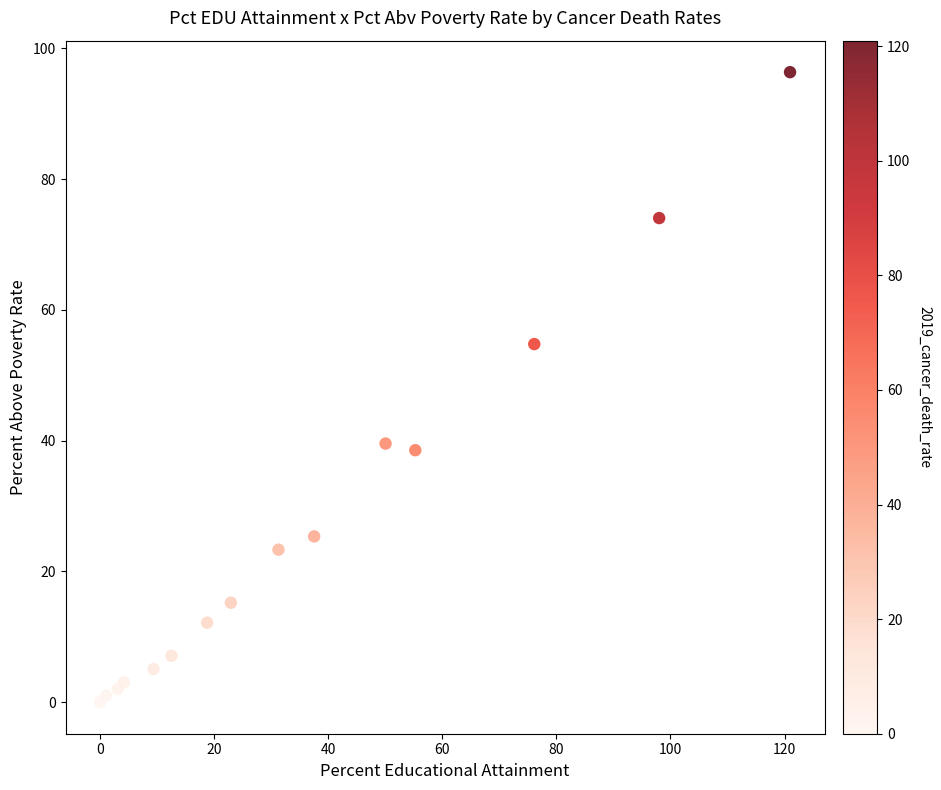

What Y value in the scatter plot is closest to 48?

54.8